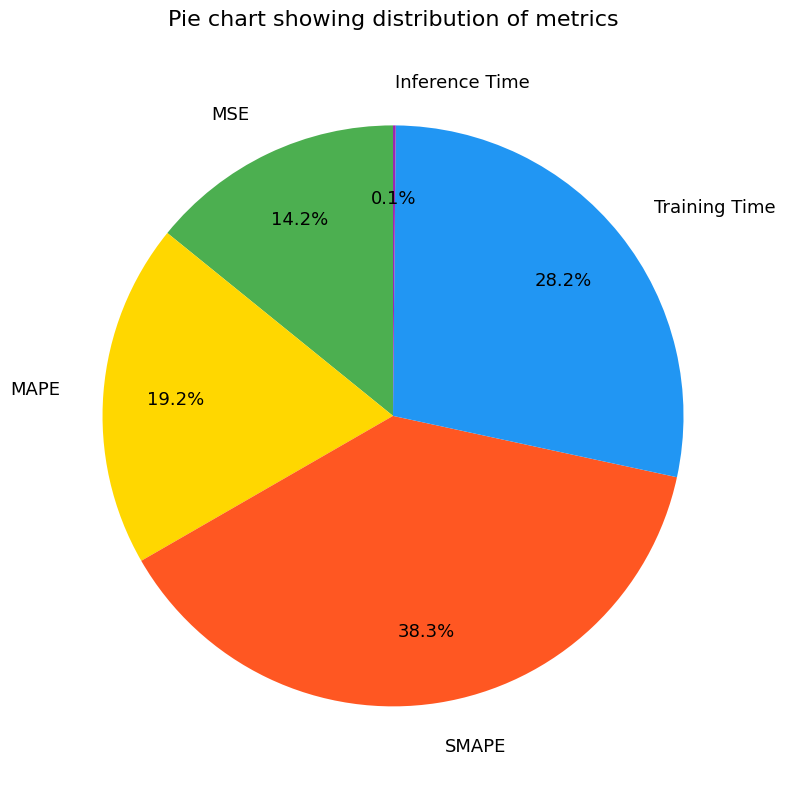

Does MAPE account for over 50% of the chart?

No